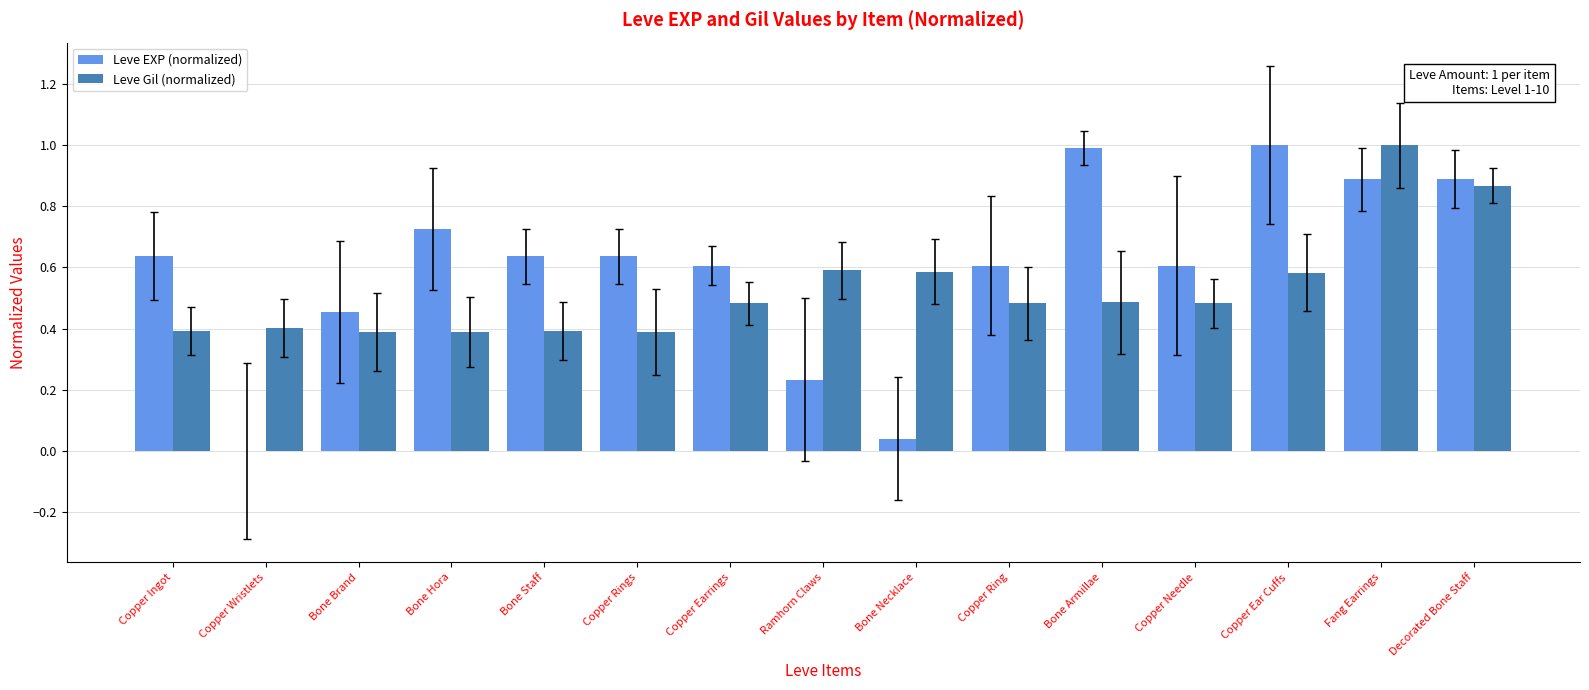

What is the total value across all series at Ramhorn Claws?

0.8